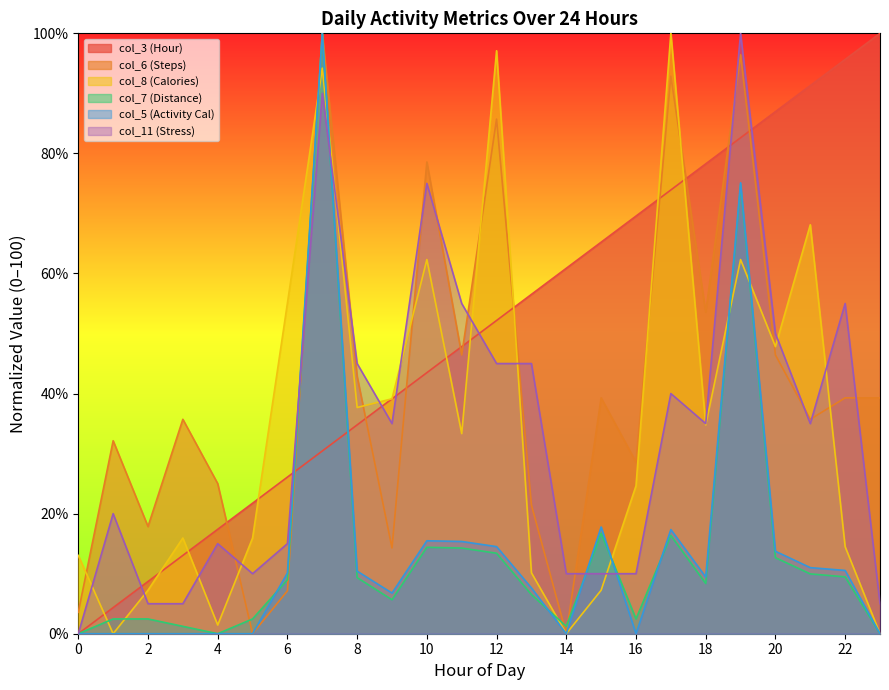

True or false: col_6 (Steps) and col_5 (Activity Cal) intersect in this chart.

False